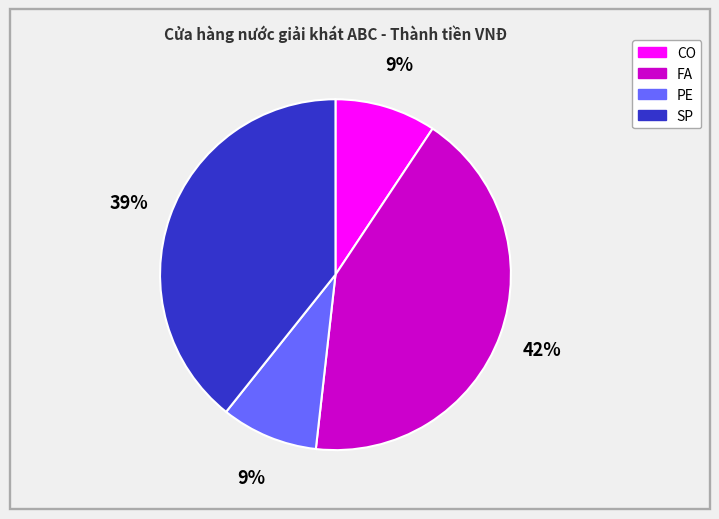

Does any single category account for the majority?

No